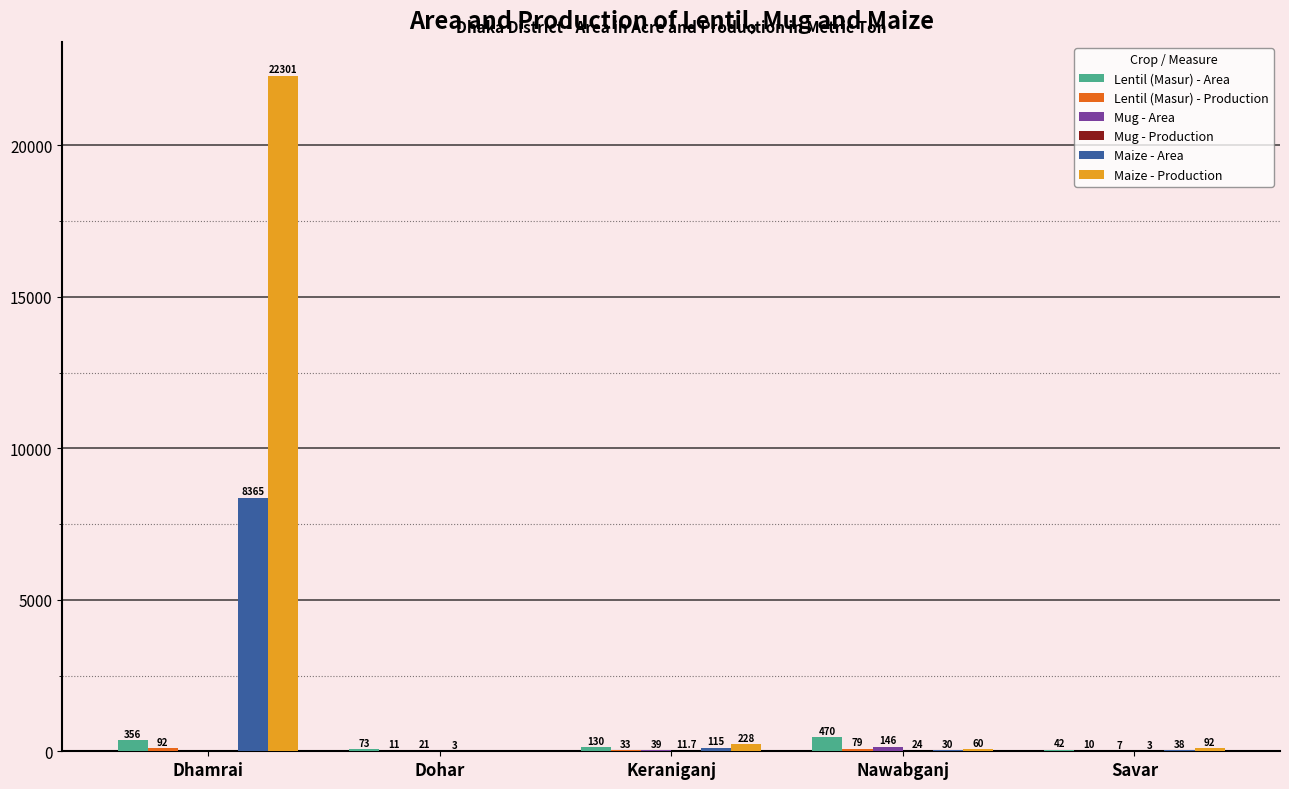

What is the sum of the Maize - Area values at Nawabganj and Savar?

68.0